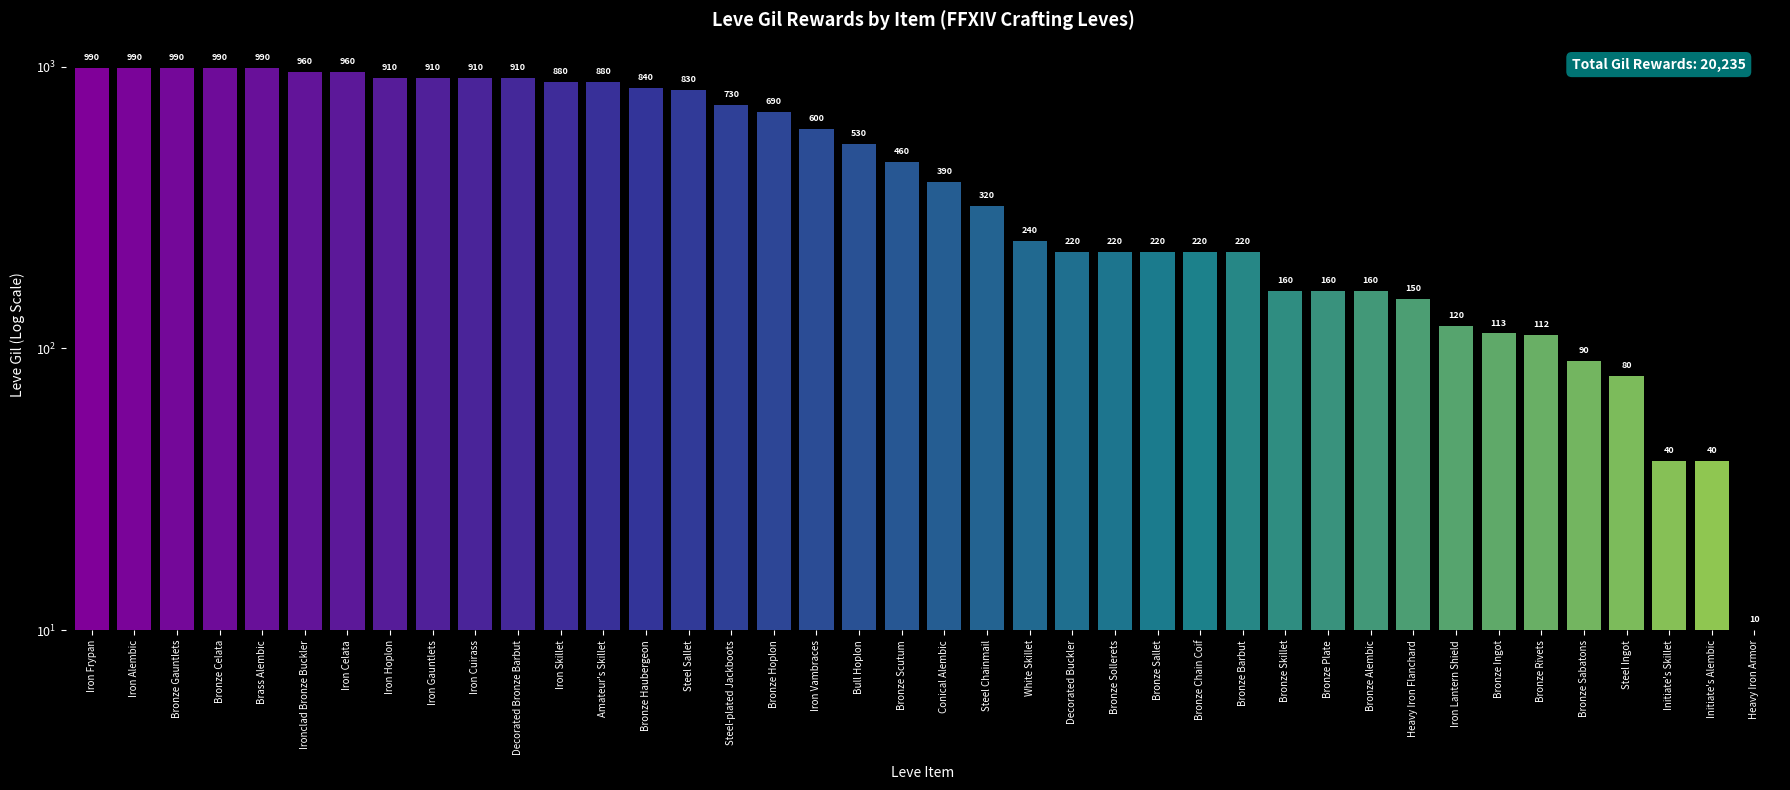

What is the value of the 16th bar from the left?

730